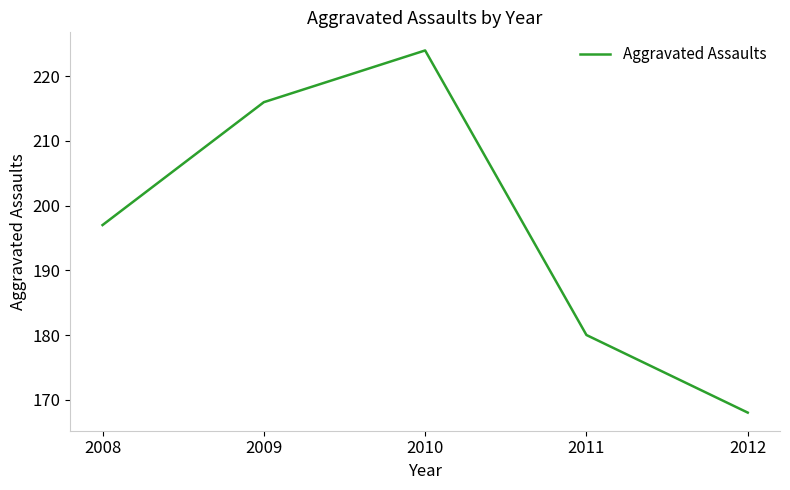

Reading left to right, extract all data points from this chart.

197	216	224	180	168